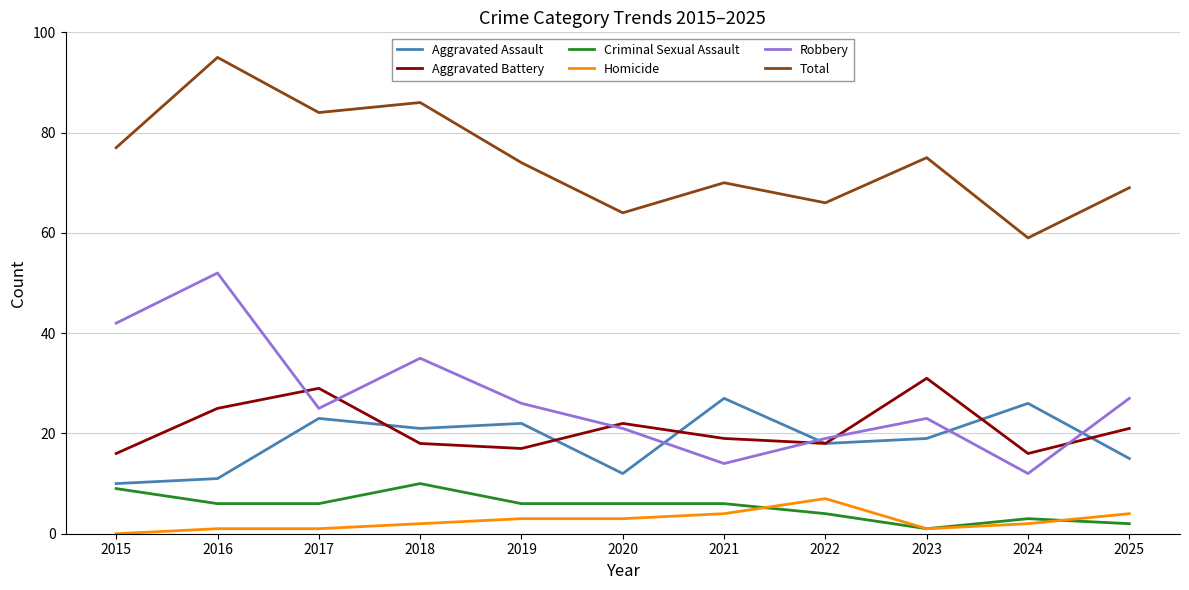

What is the difference between the Aggravated Assault values at 2020 and 2017?

11